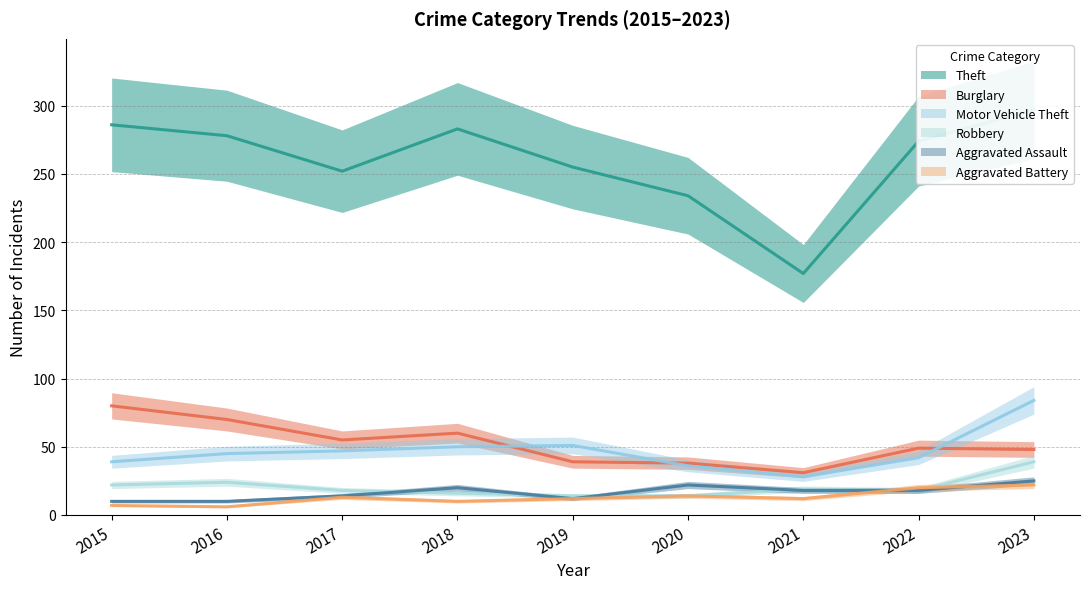

The value of Burglary at 2016 is 98. True or false?

False